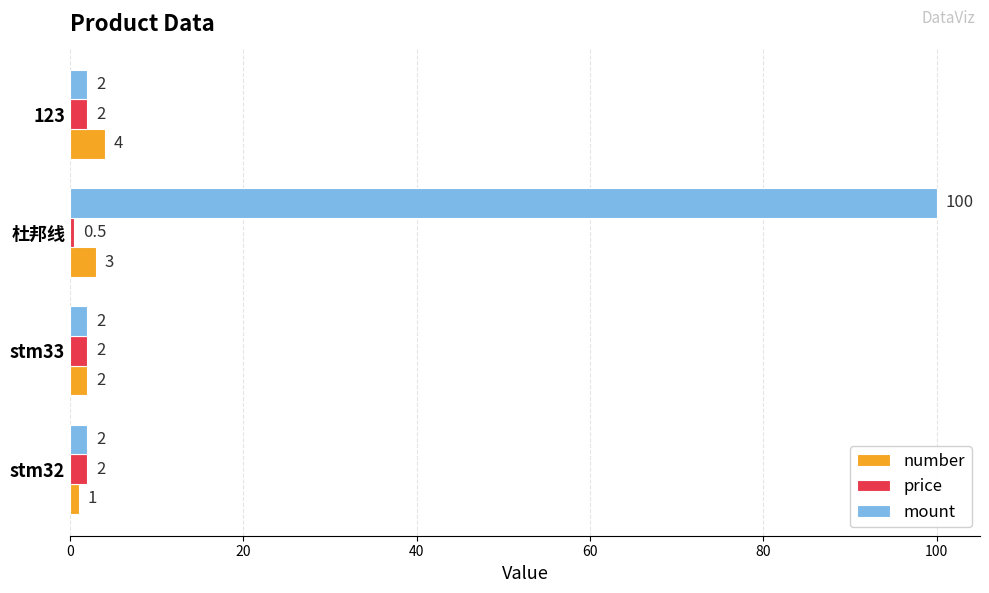

Is the value of mount at 杜邦线 greater than the value of price at 杜邦线?

Yes